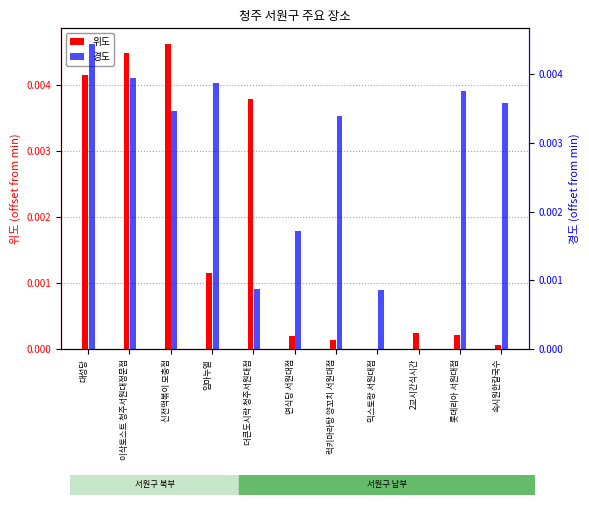

True or false: 위도 has a value of 0.0 at 더큰도시락 청주서원대점.

True